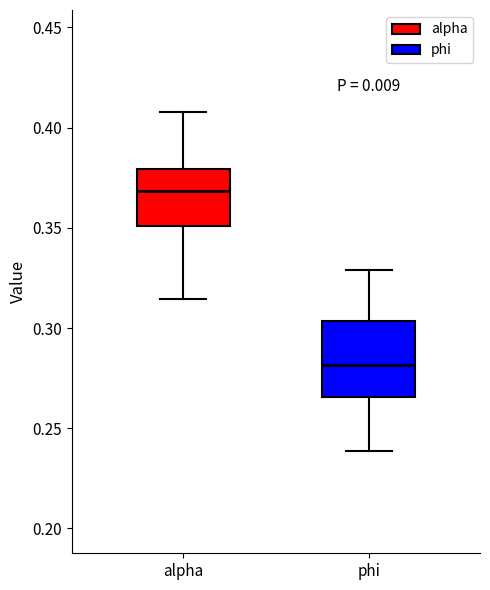

Which box has the lowest median line?

phi